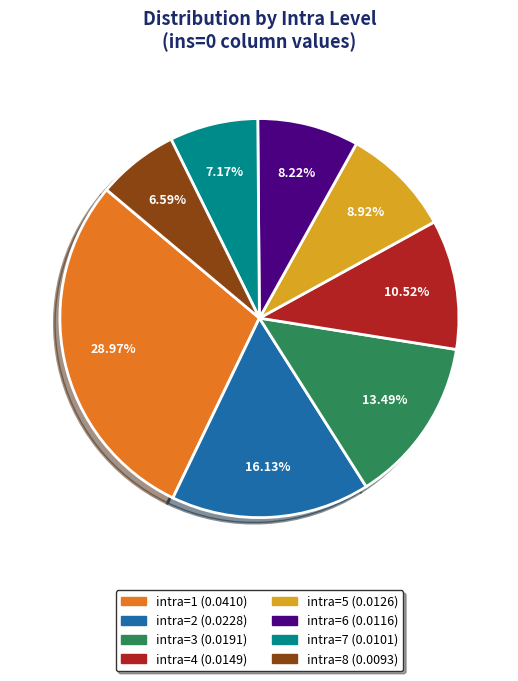

To the nearest percent, what portion does intra=3 represent?

13%